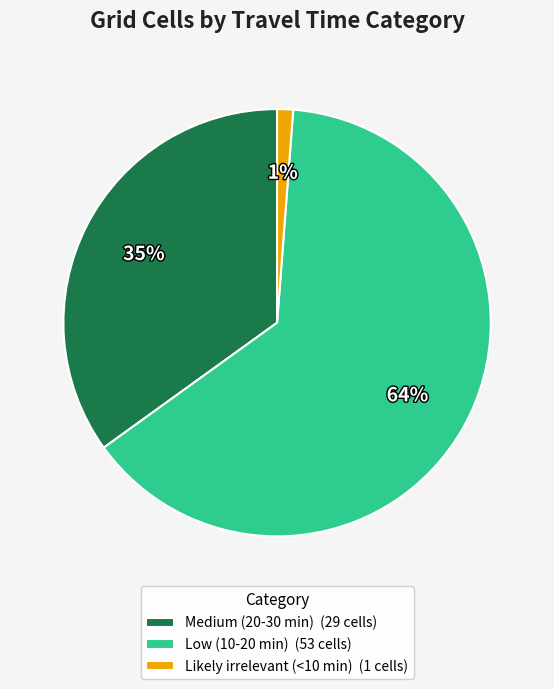

True or false: Likely irrelevant (<10 min) accounts for 1% of the total.

True